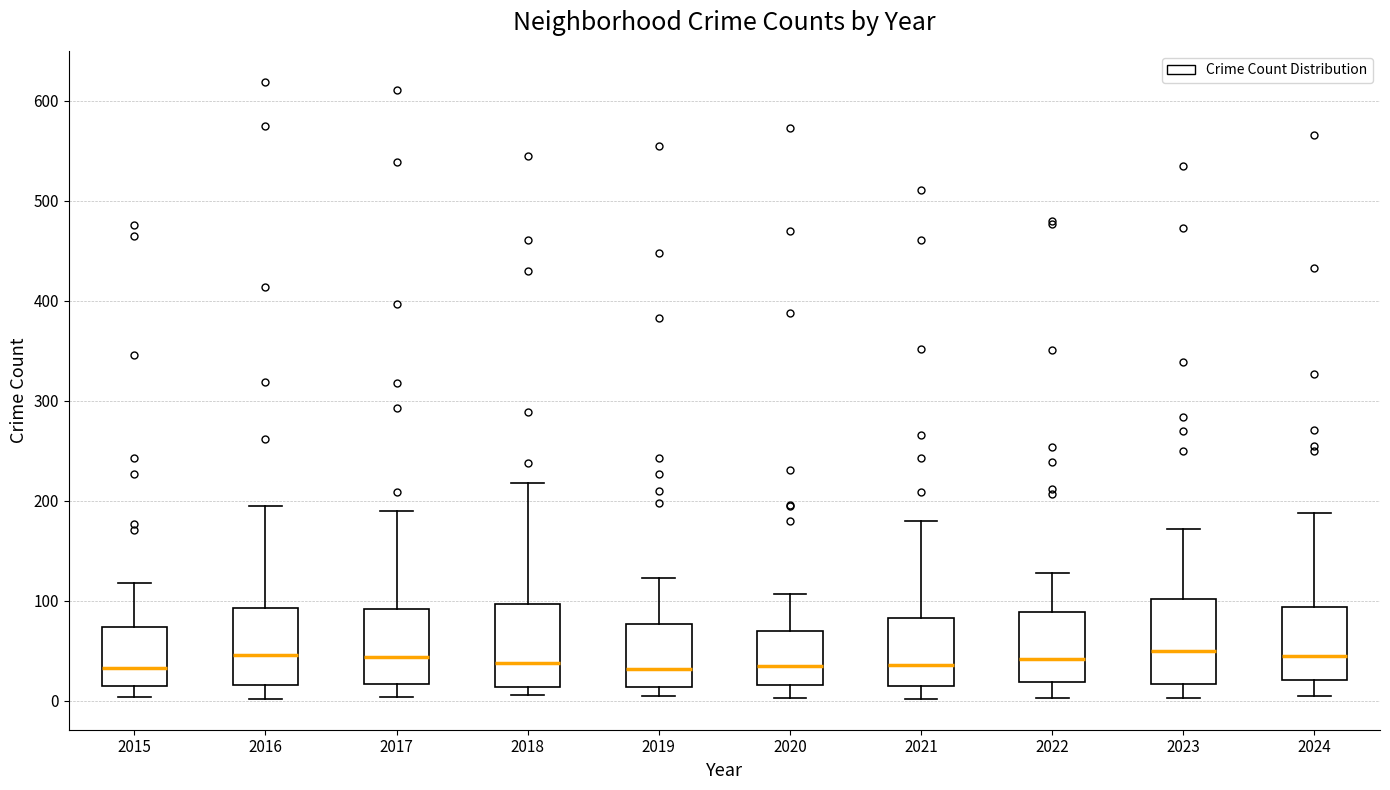

Where does the upper whisker of the box at x = 2017 end on the y-axis? The values are not printed on the chart, so give them approximately, as read against the axis.

190